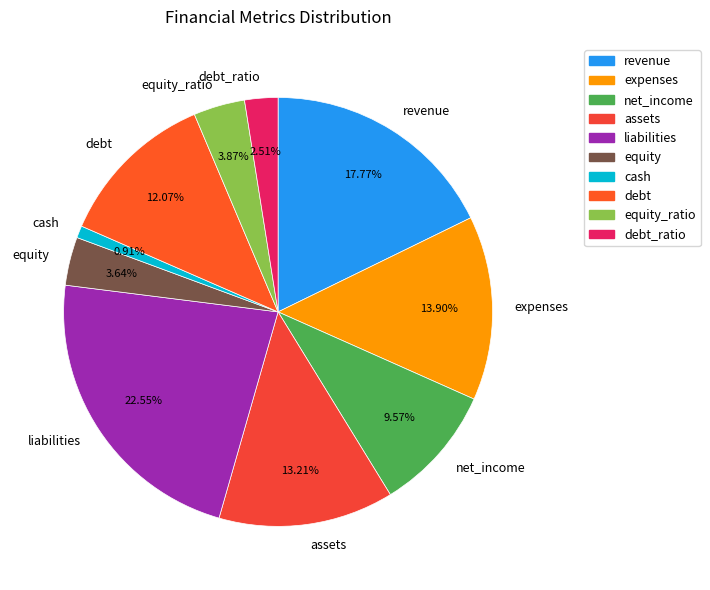

To the nearest percent, what is the difference between the expenses and liabilities slice percentages?

9%